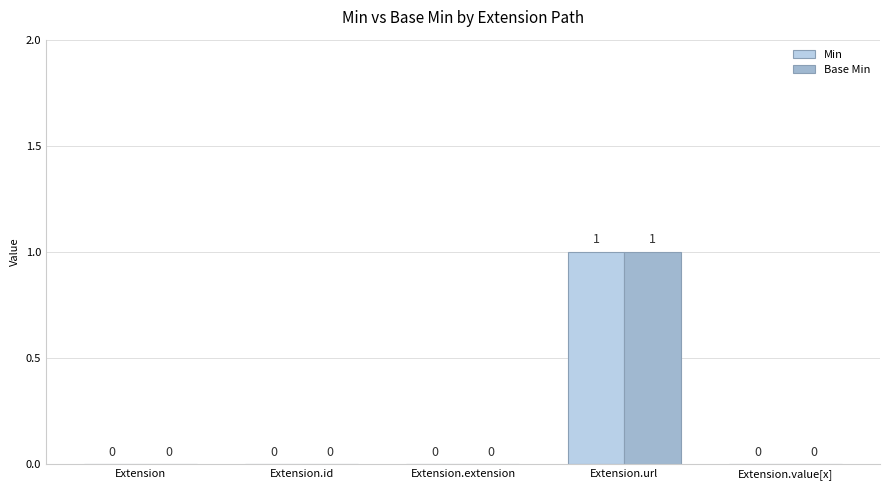

Reading left to right, list all the values displayed in this chart.

Min: 0	0	0	1	0
Base Min: 0	0	0	1	0